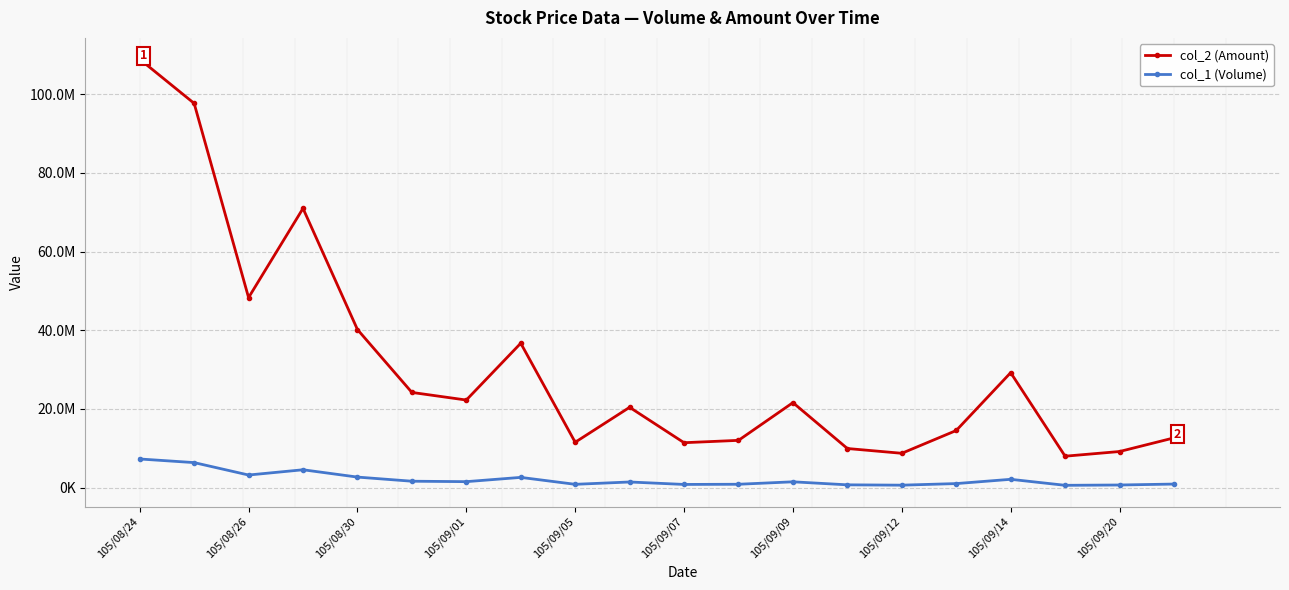

Reading left to right, transcribe all the data shown in this chart.

col_2 (Amount): 108899110	97673014	48288413	70964876	40169436	24175965	22239342	36682090	11504070	20393124	11391408	11990775	21582282	9917473	8700493	14495942	29199276	7963037	9151785	12621084
col_1 (Volume): 7254044	6334487	3177631	4512437	2651313	1600541	1489833	2575660	811938	1405540	781987	827502	1450506	681593	597348	999576	2084522	560356	639978	878545